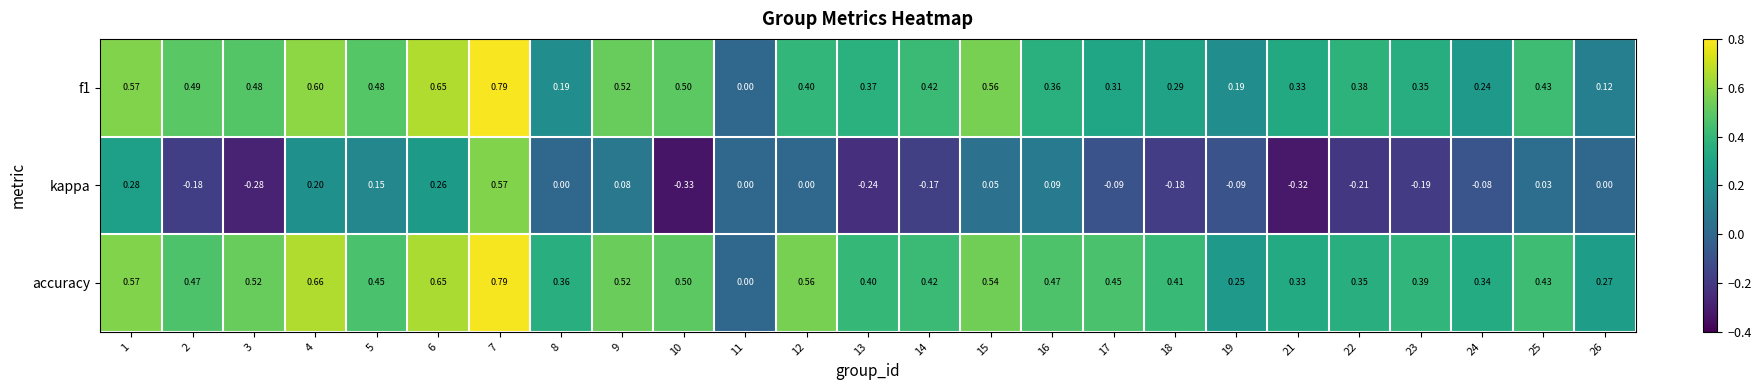

Which series has the largest range (max minus min)?

kappa